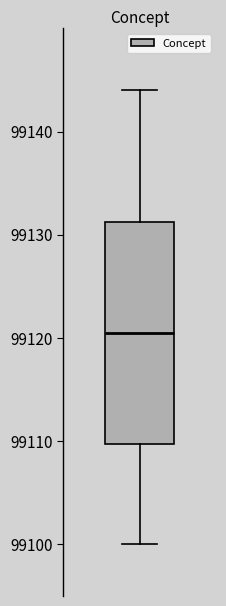

Where is the lower edge of the box on the y-axis? The values are not printed on the chart, so give them approximately, as read against the axis.

99110